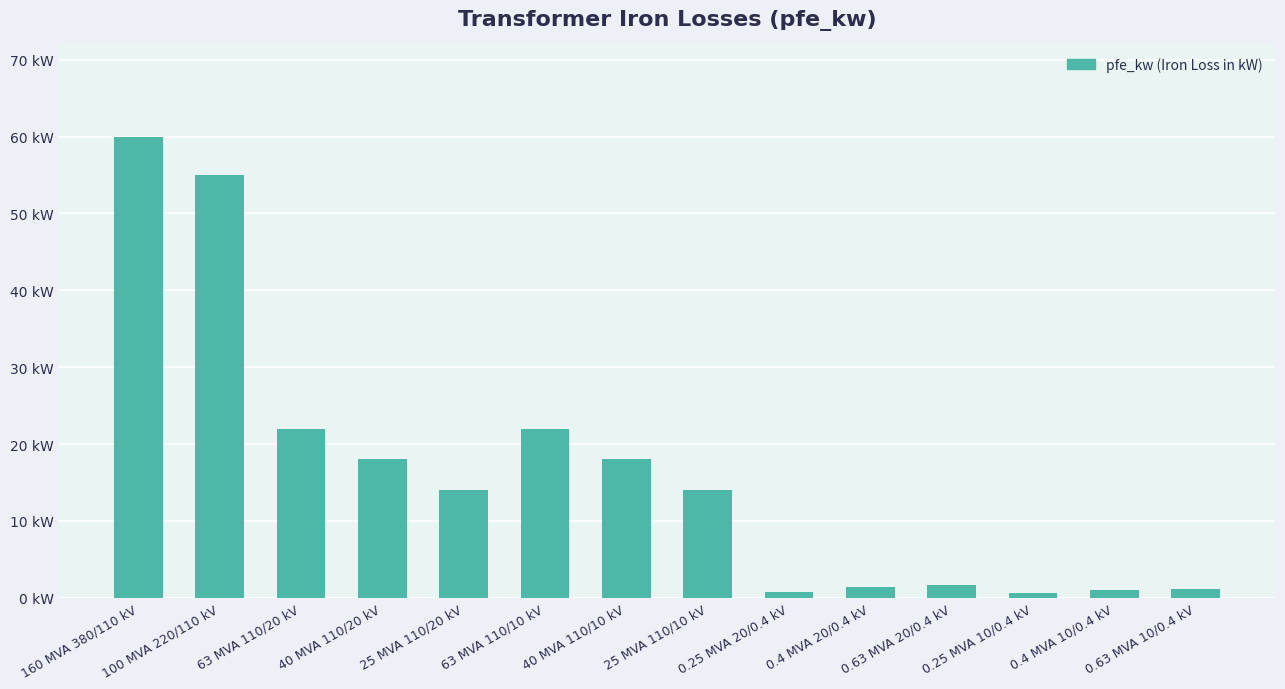

True or false: the data shows 14.0 at 25 MVA 110/10 kV.

True